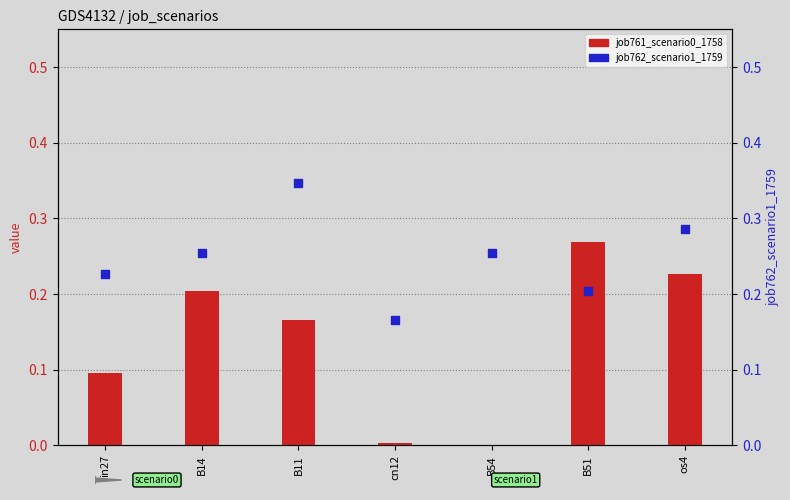

Is the value of job761_scenario0_1758 at cn12 greater than the value of job762_scenario1_1759 at B54?

No